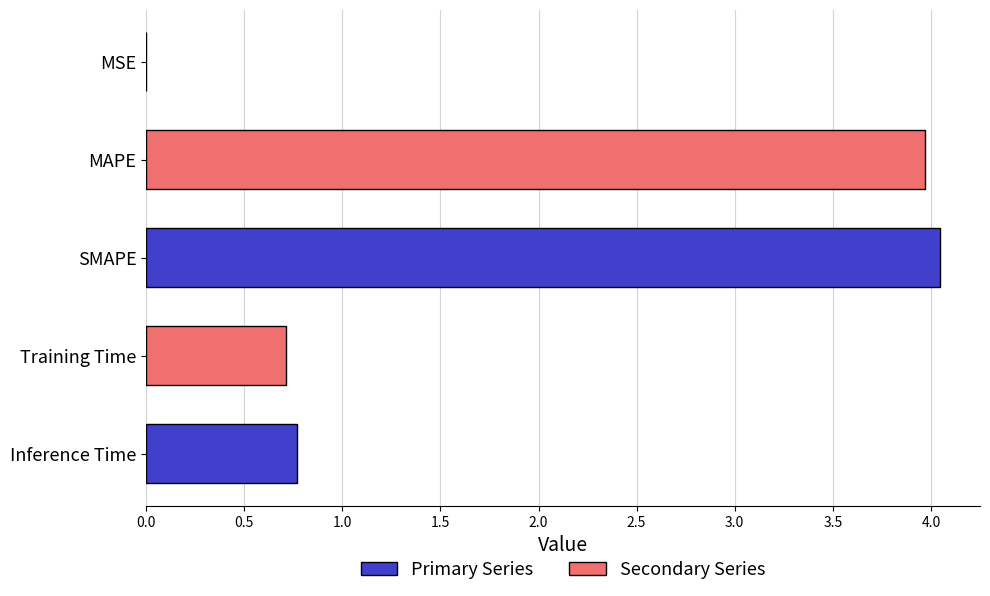

The value at SMAPE is 6.4. True or false?

False